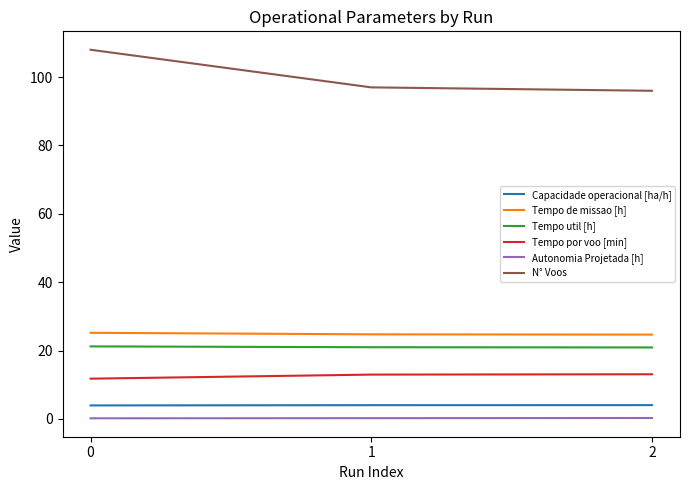

Between 0 and 2, which series saw the biggest shift?

N° Voos